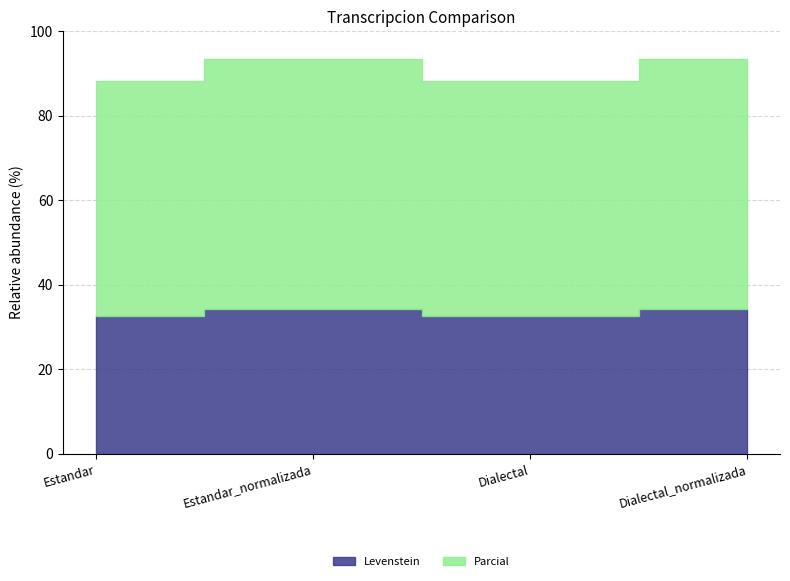

List the series in order of their peak value, lowest first.

Levenstein, Parcial